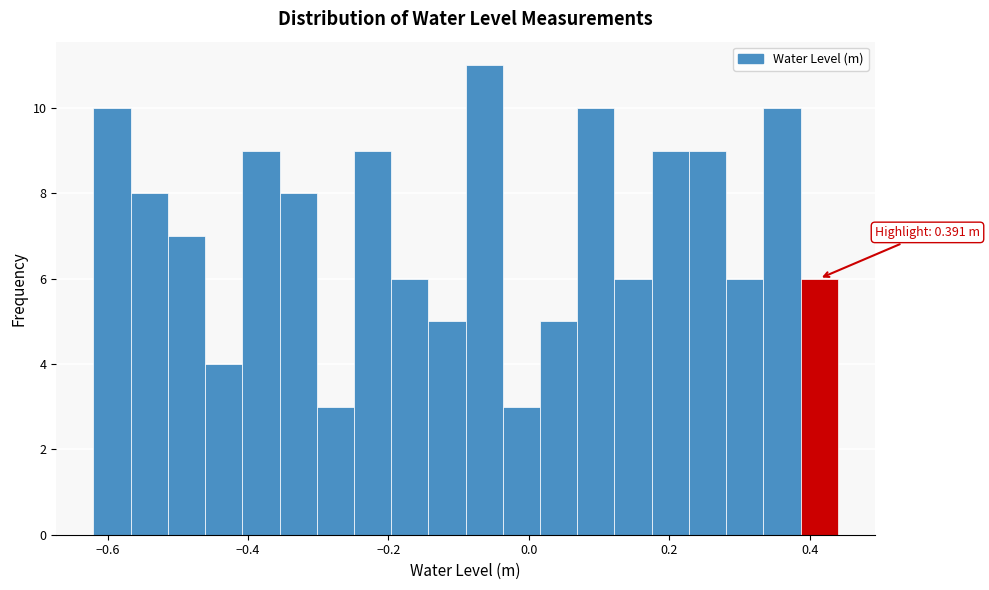

Read against the x-axis, roughly where is the centre of the tallest bar?

-0.06